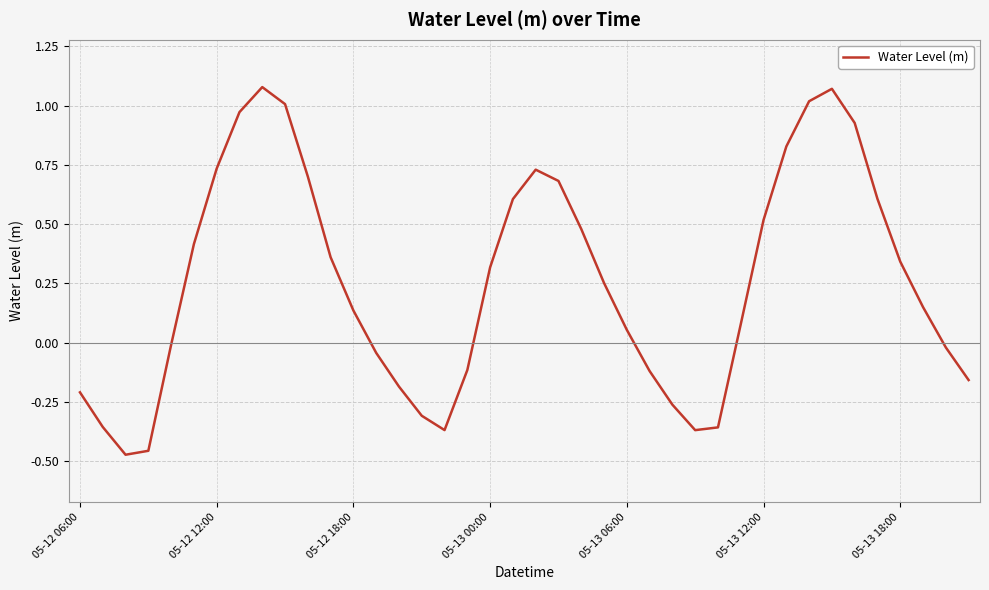

What is the difference between the maximum and minimum values?

1.6